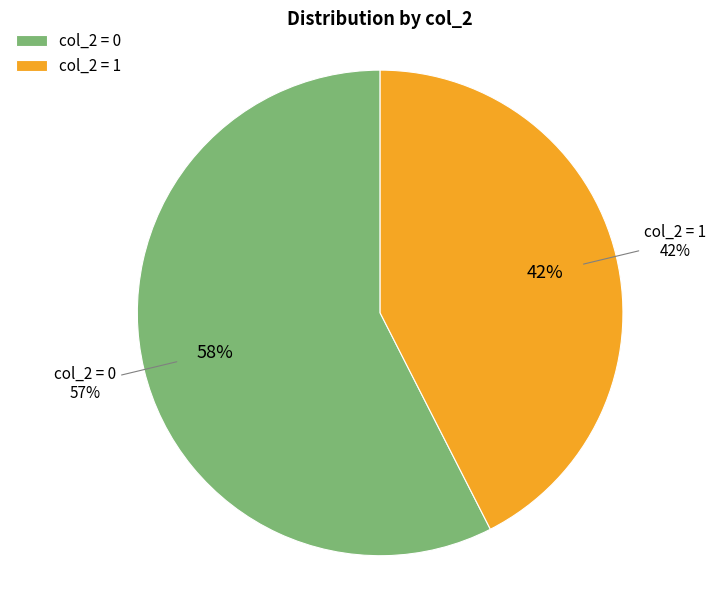

Is 1 the majority of the pie?

Yes